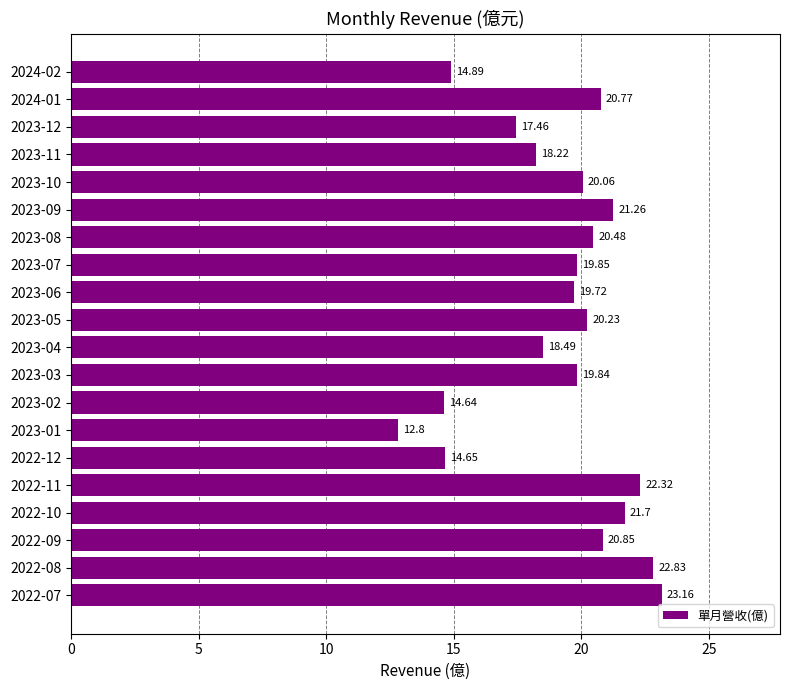

Which category has the lowest value across all series?

2023-01